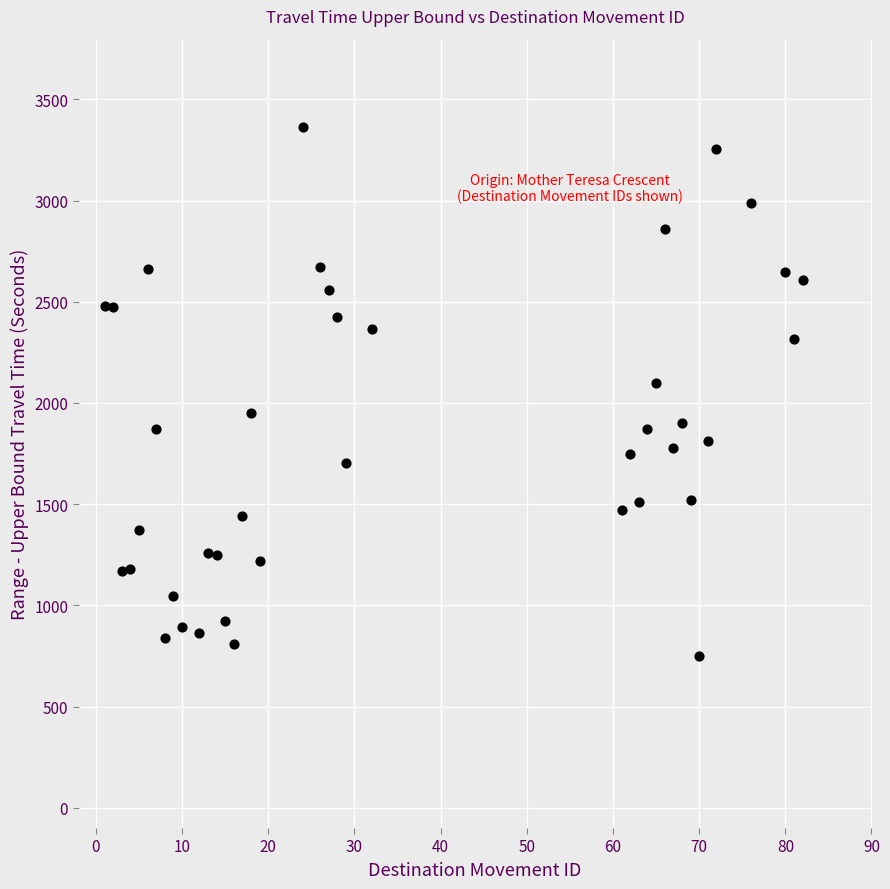

What Y value in the scatter plot is closest to 2057?

2097